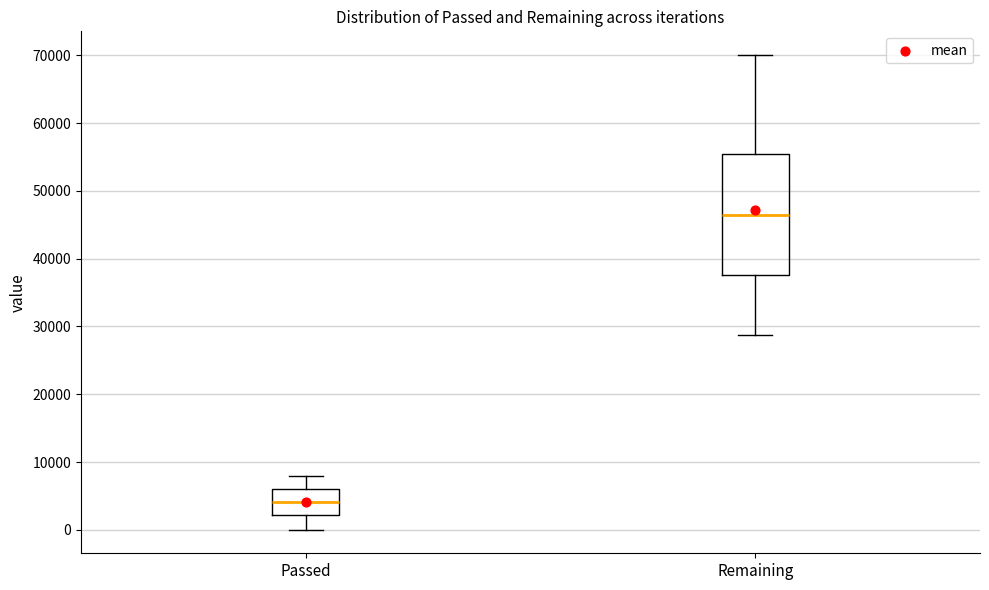

Which box is the tallest, from its lower edge to its upper edge?

Remaining